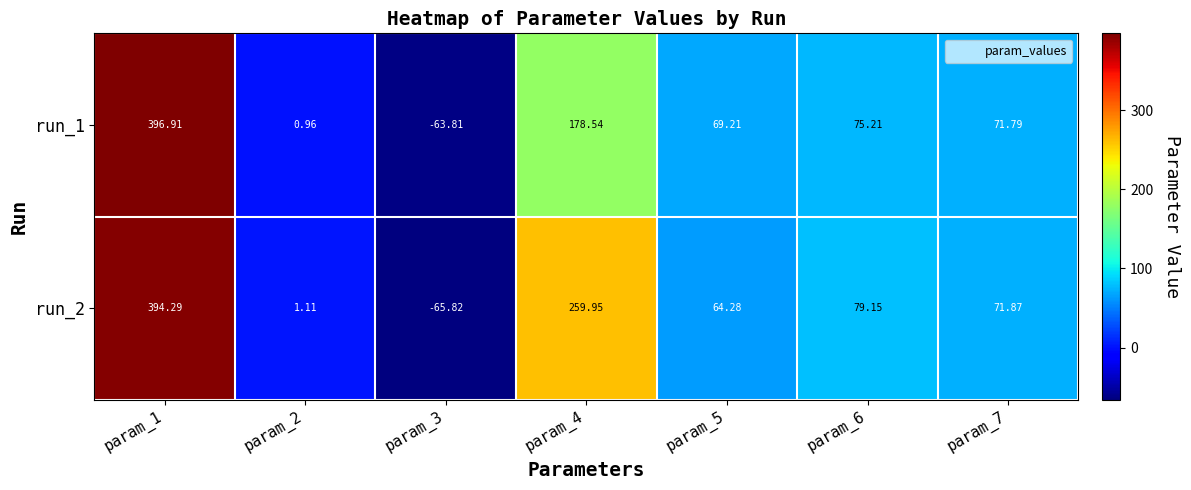

Is the value of run_1 at param_2 greater than the value of run_2 at param_7?

No